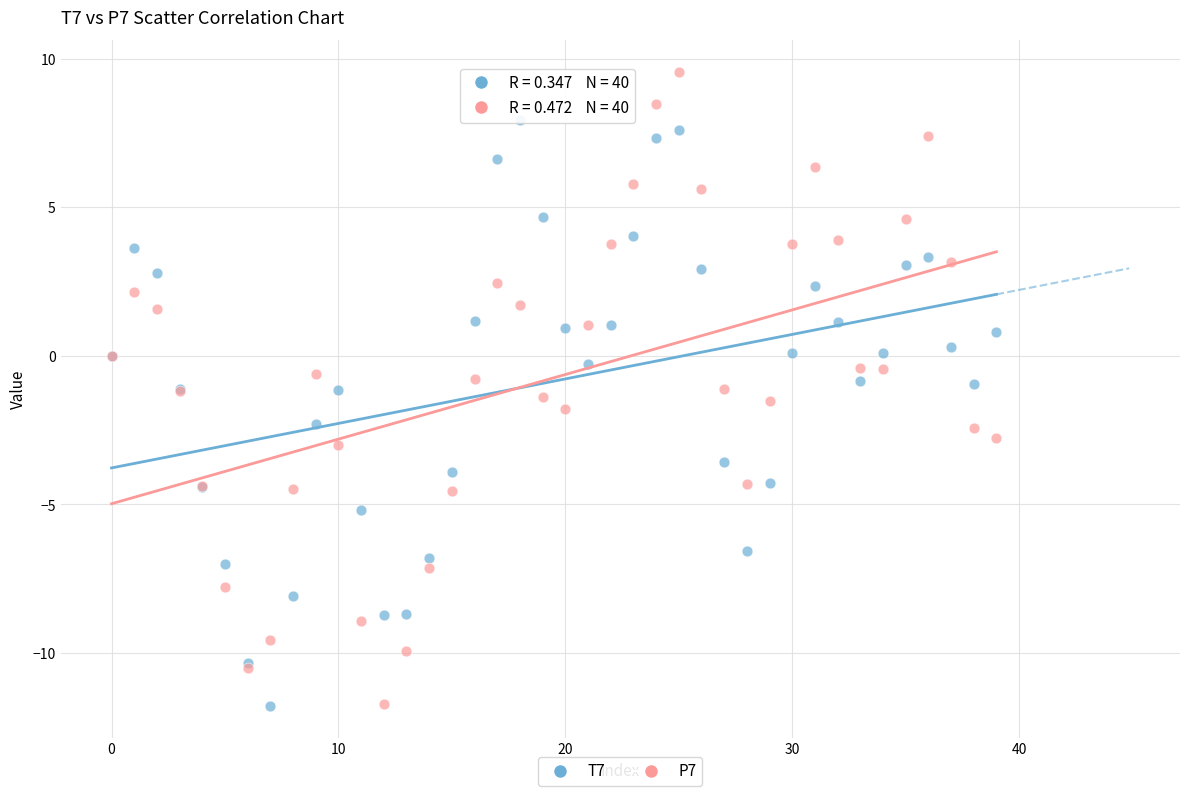

Which series reaches the maximum Y coordinate?

P7